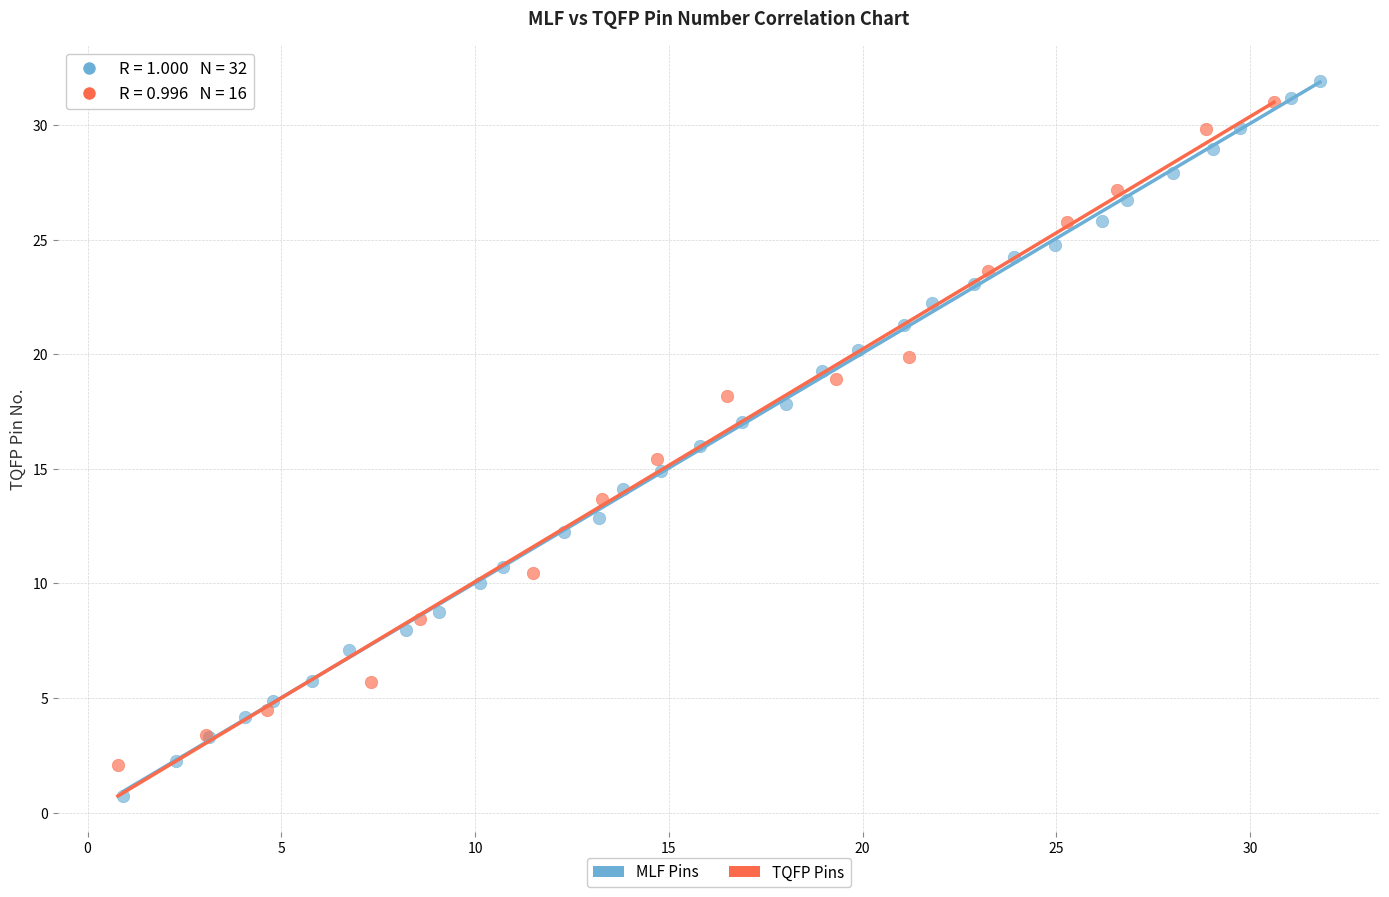

Which series has the largest Y range (max minus min)?

MLF Pins